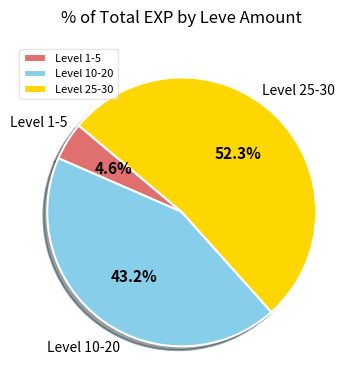

Count the number of slices in the pie.

3